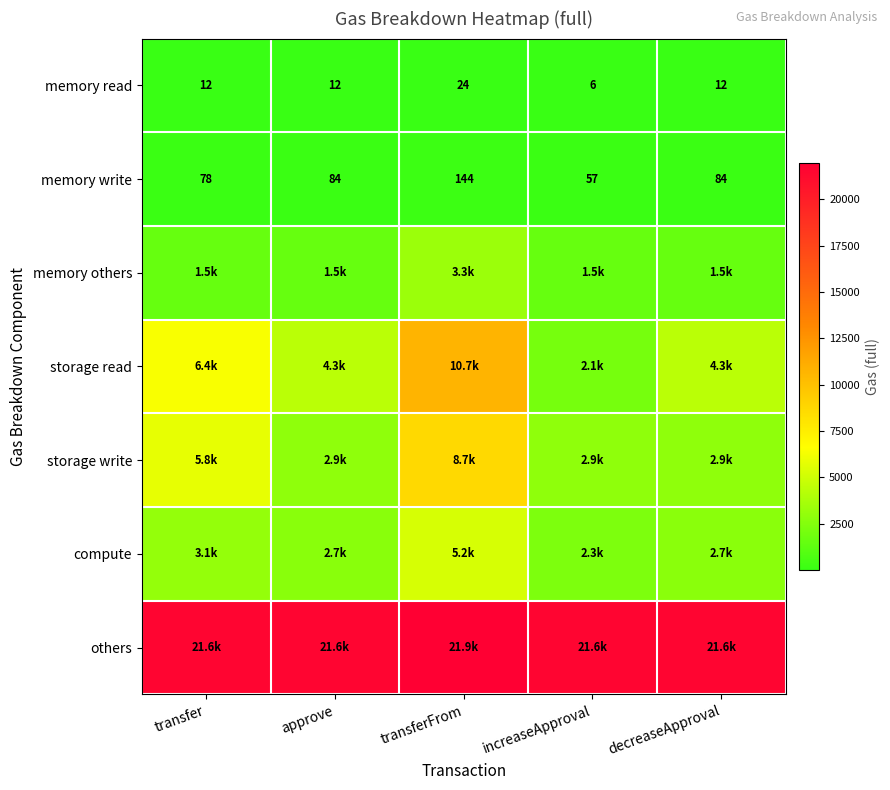

The value of memory read at approve is 12.0. True or false?

True